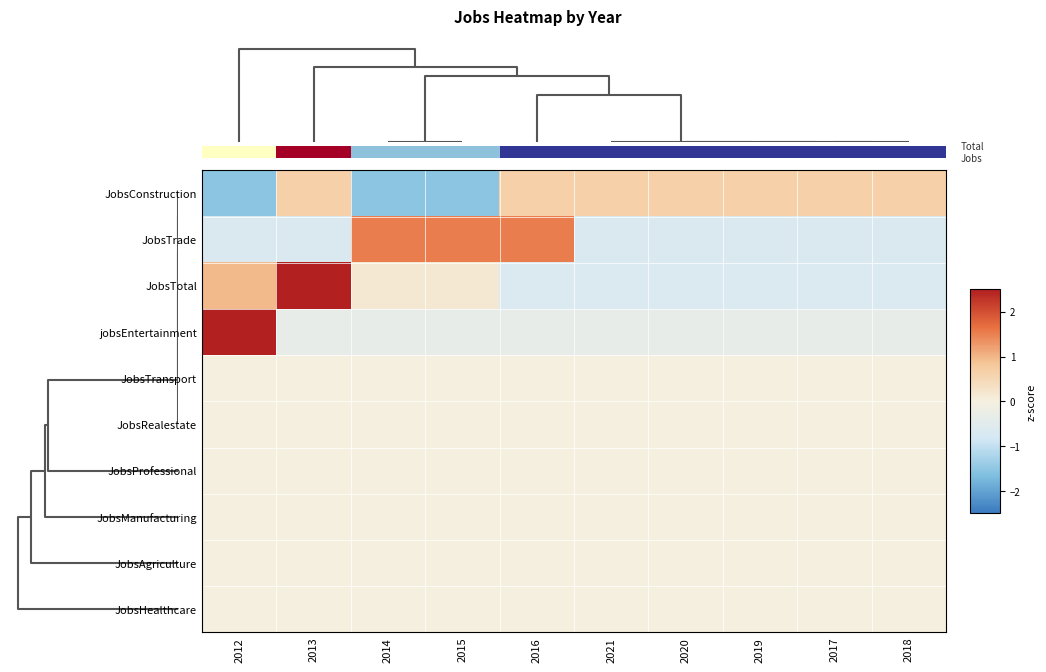

True or false: JobsTrade has a value of -1.1 at 2020.

False